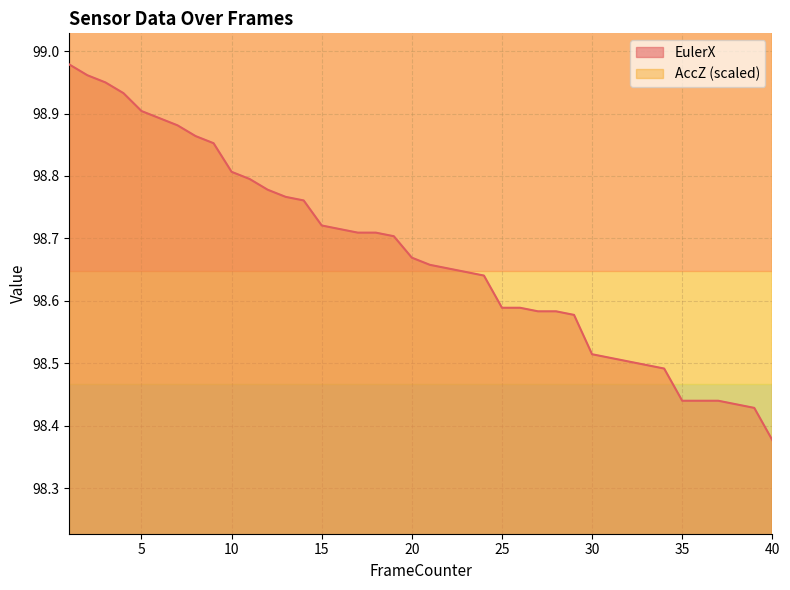

True or false: AccZ and EulerX intersect in this chart.

False